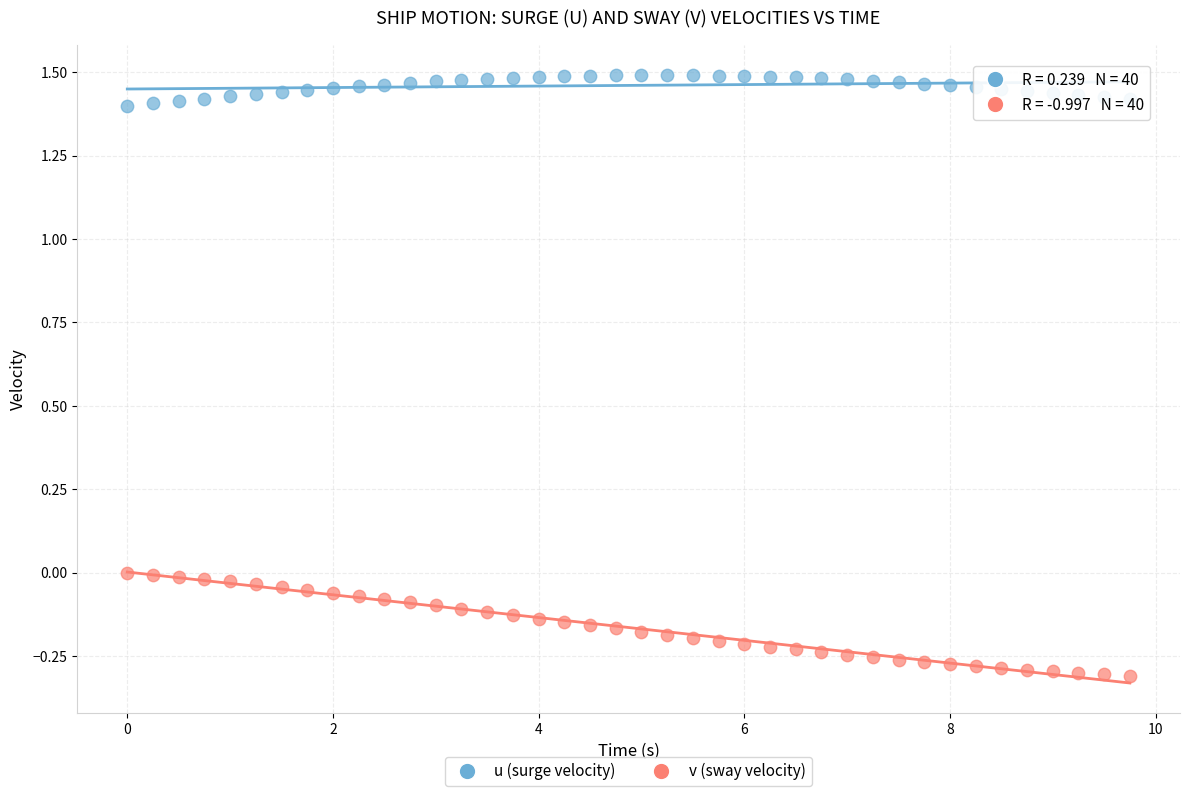

Which series contains the highest Y value?

u (surge velocity)